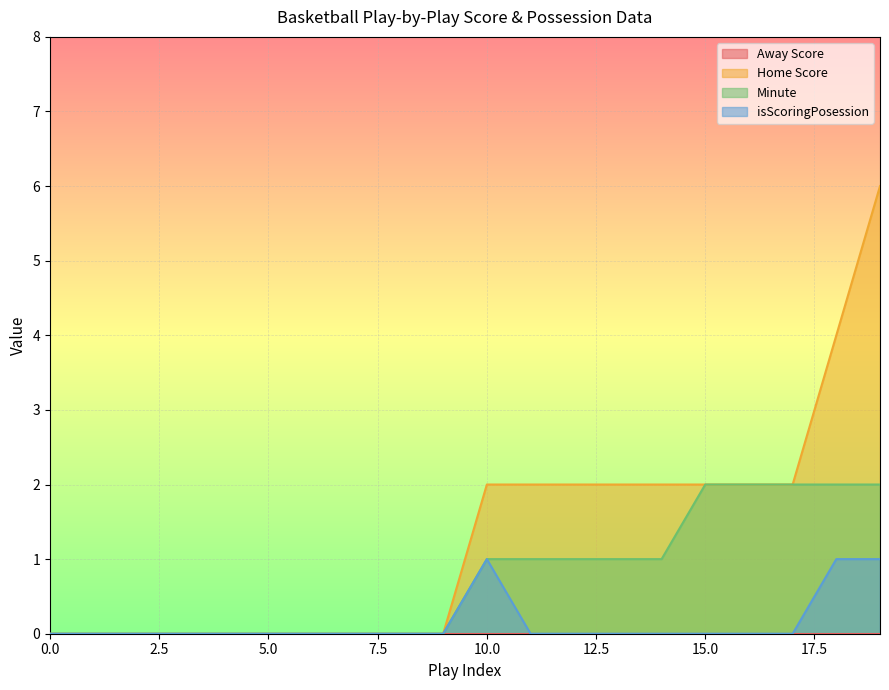

In isScoringPosession, how many points are higher than both neighbors (excluding endpoints)?

1